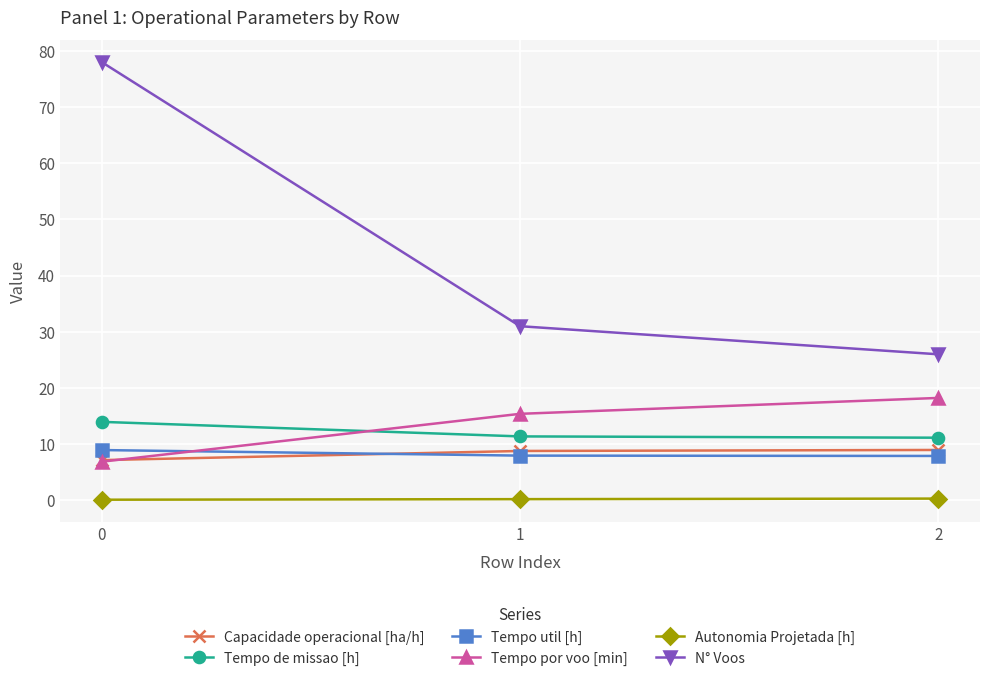

At 1, list the series in order from largest to smallest.

N° Voos, Tempo por voo [min], Tempo de missao [h], Capacidade operacional [ha/h], Tempo util [h], Autonomia Projetada [h]